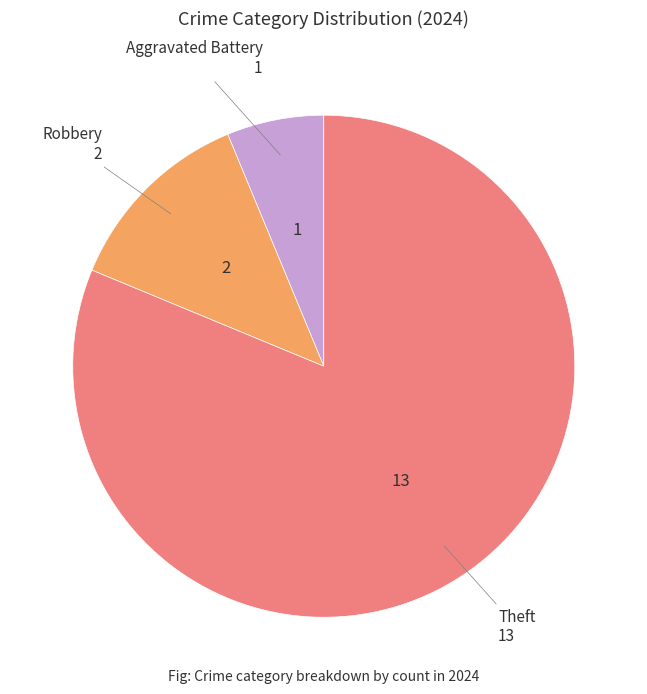

Is there a majority slice in this chart?

Yes